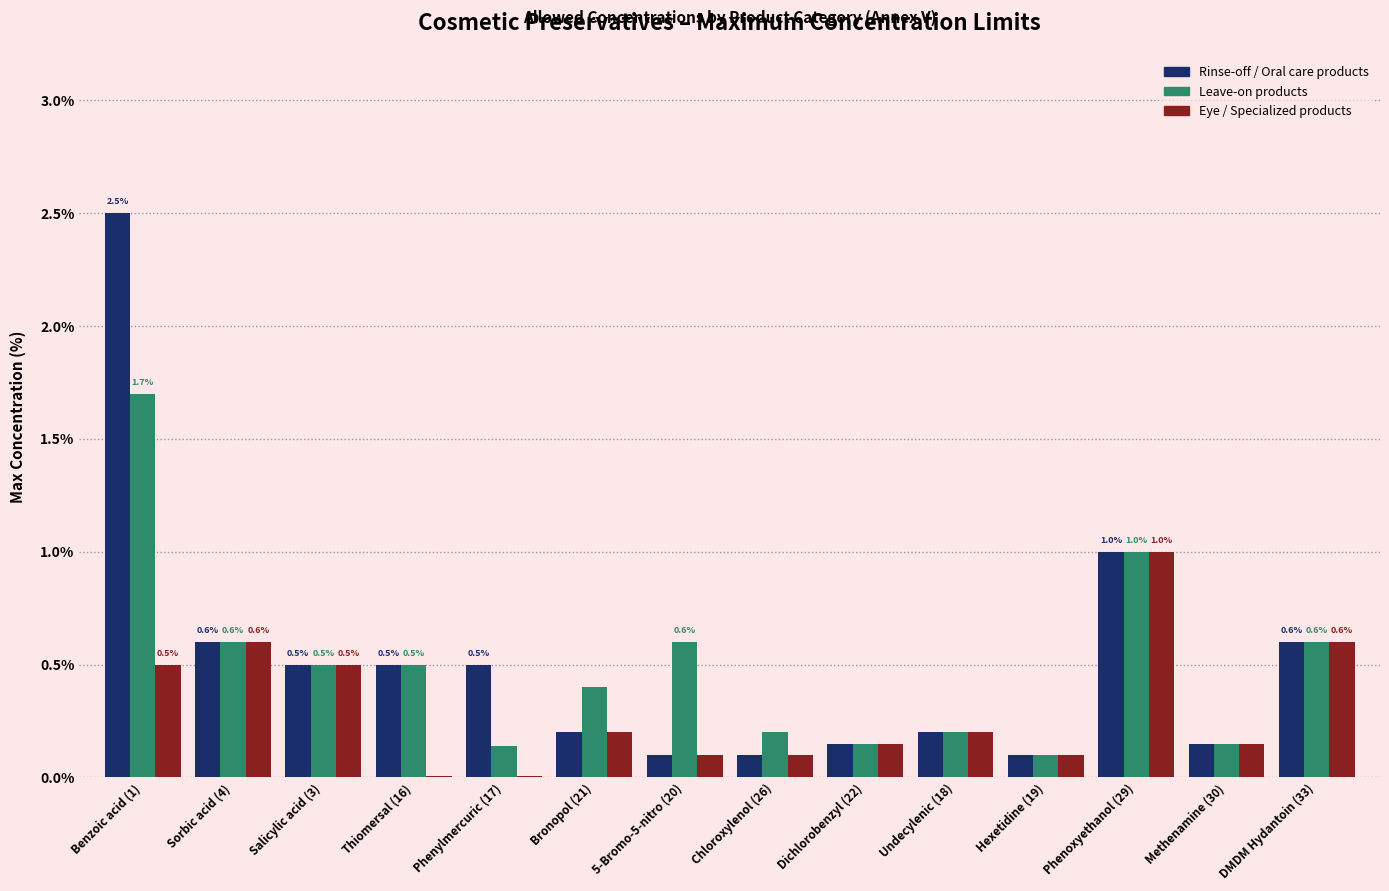

What is the highest value of the Leave-on products series?

1.7